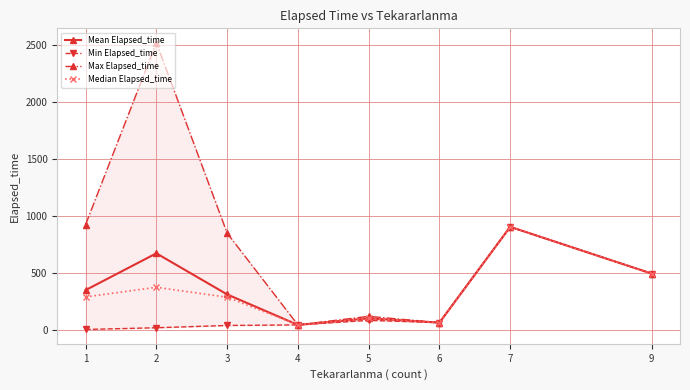

What is the value of the Mean Elapsed_time point at the 5th from the left?

102.5